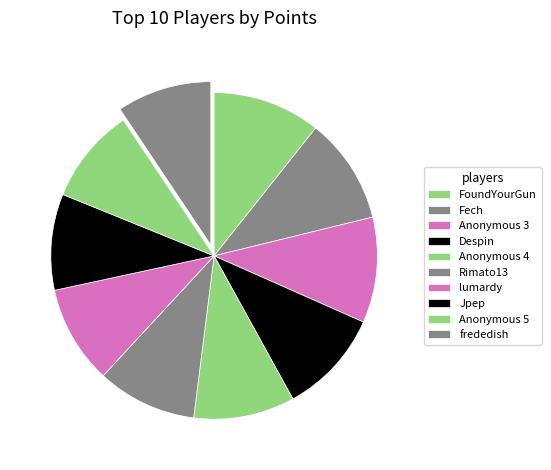

How many segments does this pie chart have?

10